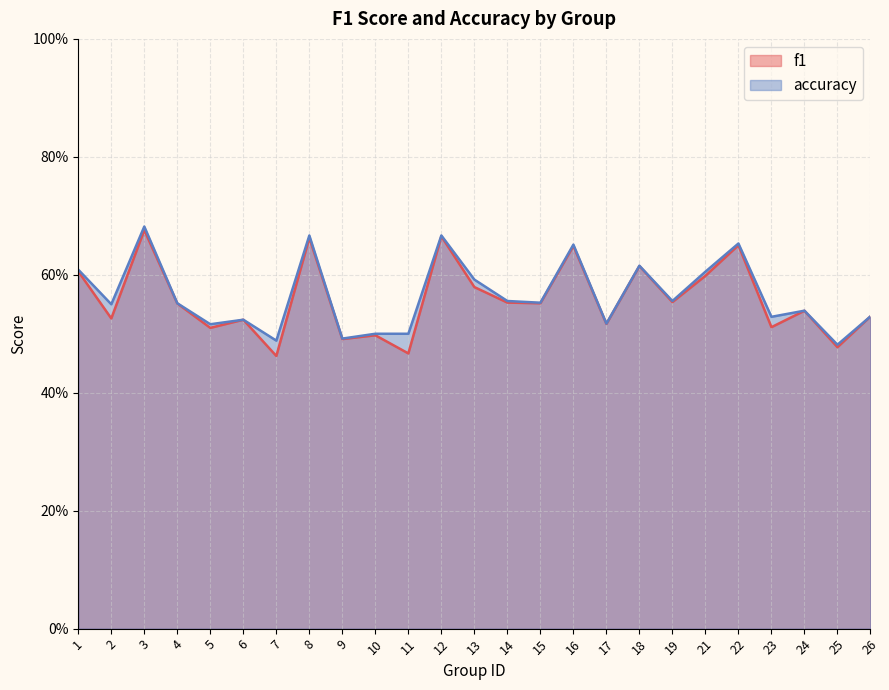

What is the approximate value of accuracy at 22?

0.7